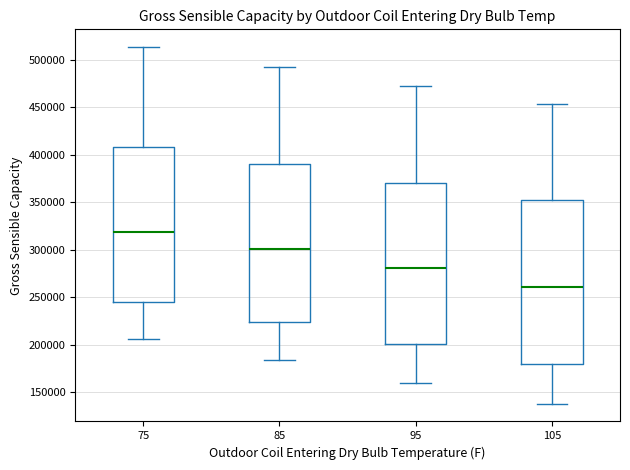

Where does the upper whisker of the box at x = 85 end on the y-axis? The values are not printed on the chart, so give them approximately, as read against the axis.

490000